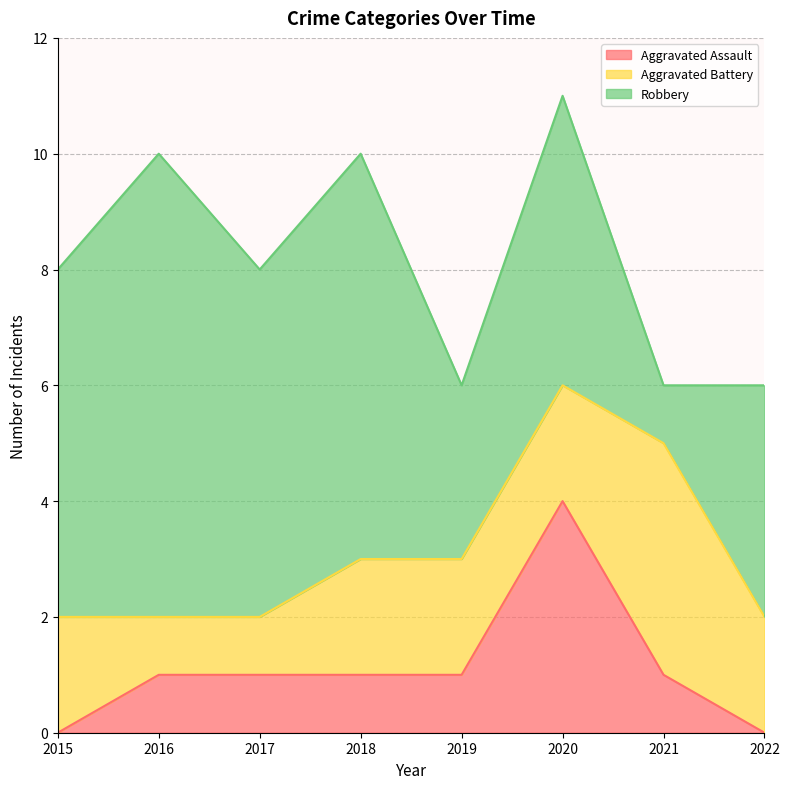

What is the lowest value of the Robbery series?

1